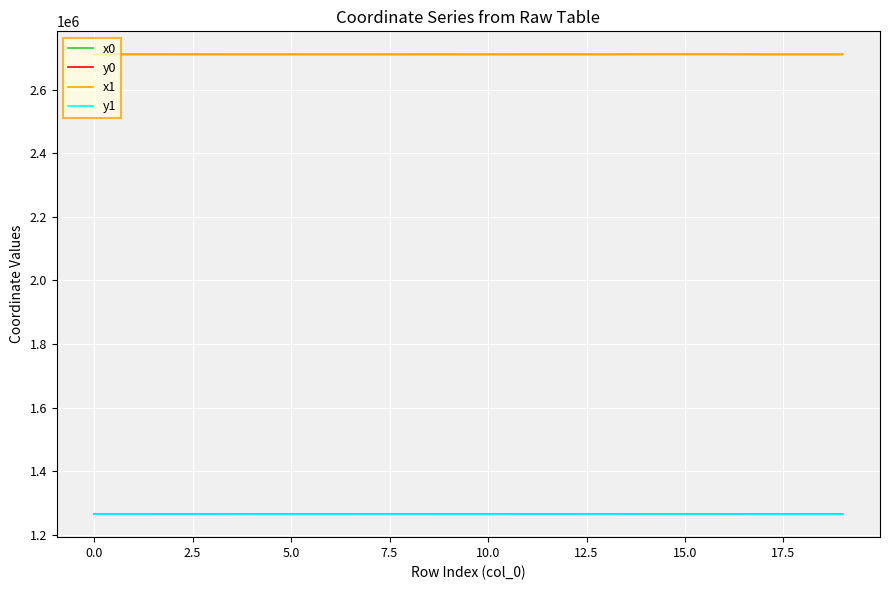

What is the difference between the maximum and minimum values in the y1 series?

208.3